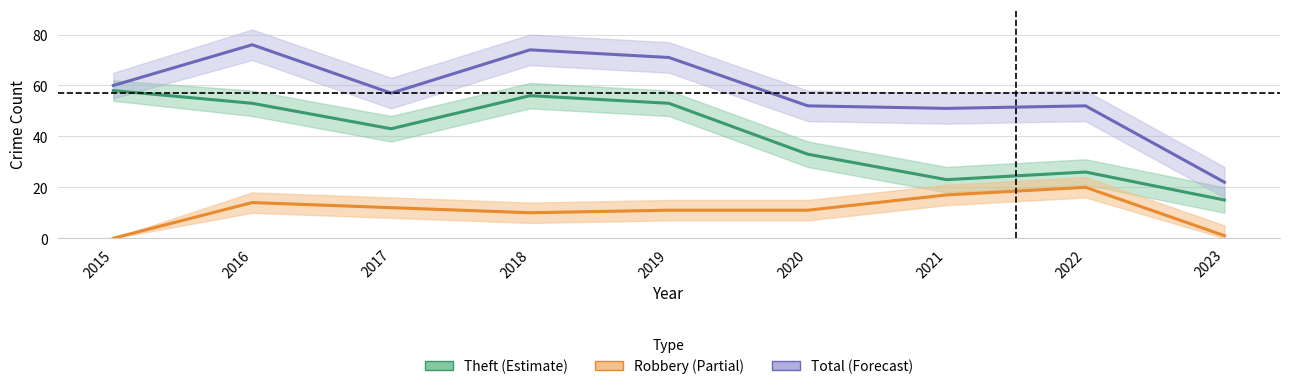

Is the value of Robbery at 2017 greater than the value of Theft at 2020?

No